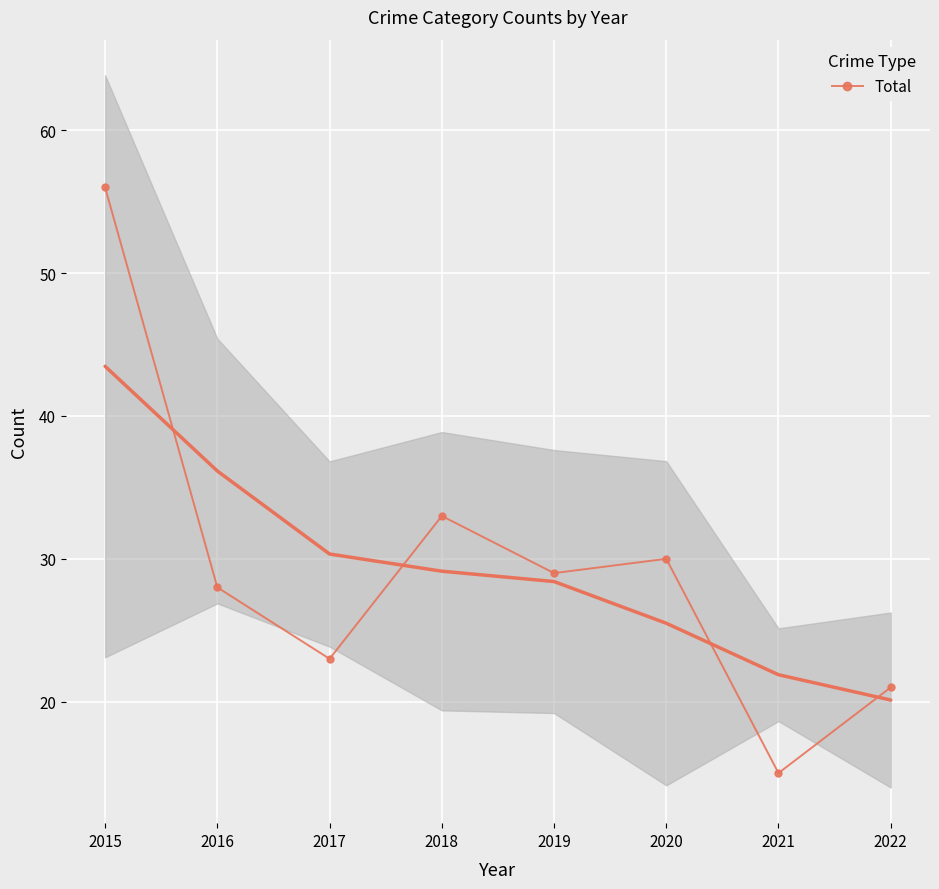

Reading left to right, transcribe all the data shown in this chart.

56	28	23	33	29	30	15	21